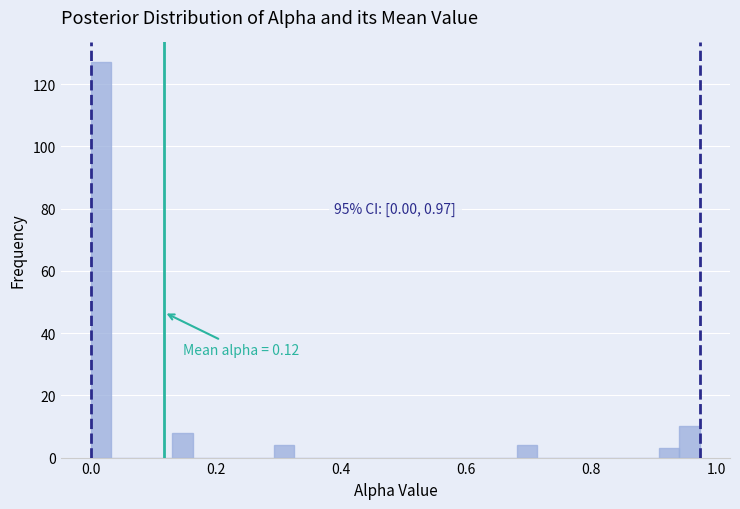

Around what value on the x-axis is the tallest bar? Give the approximate position of its centre, as read against the axis.

0.02